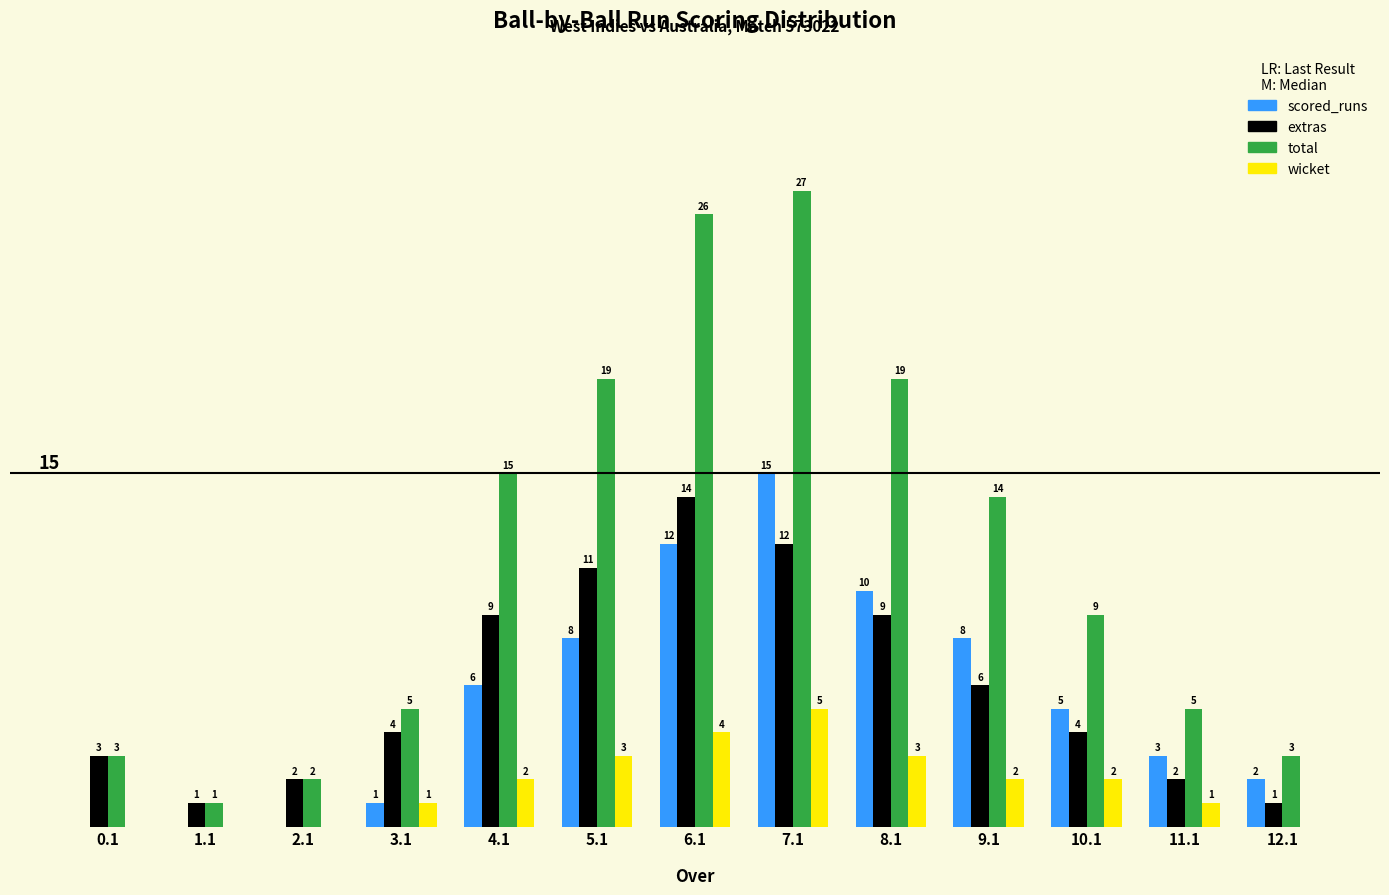

Which series has the largest total across all categories?

total